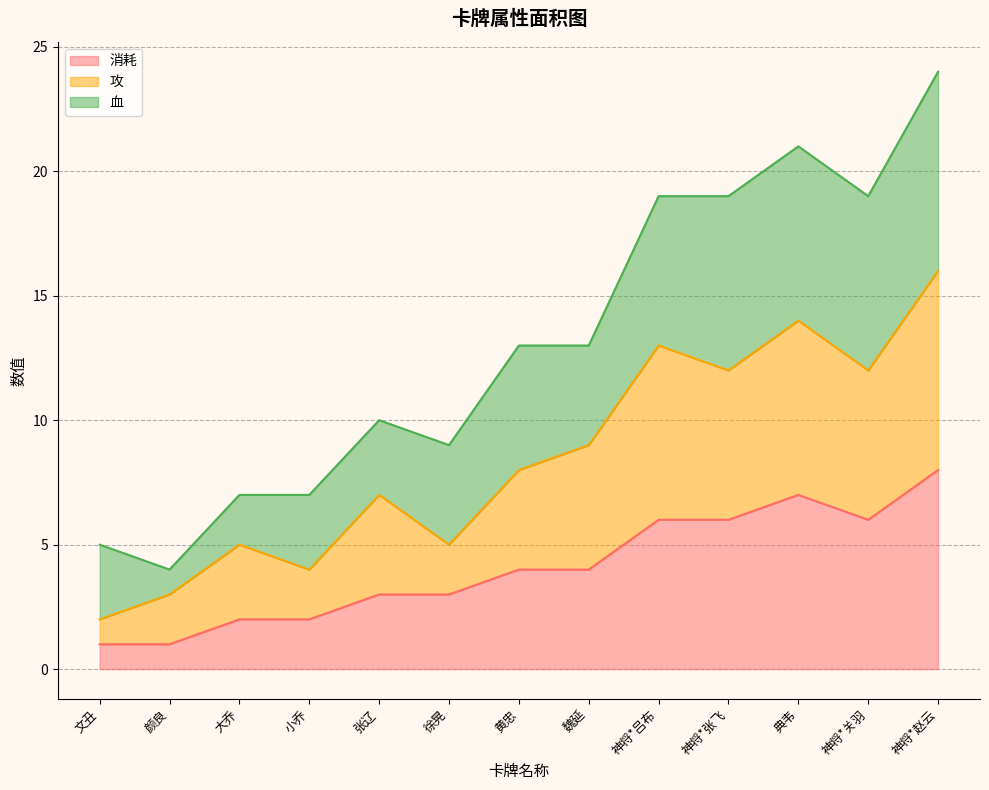

Where does the 消耗 series first go above 4?

神将*吕布